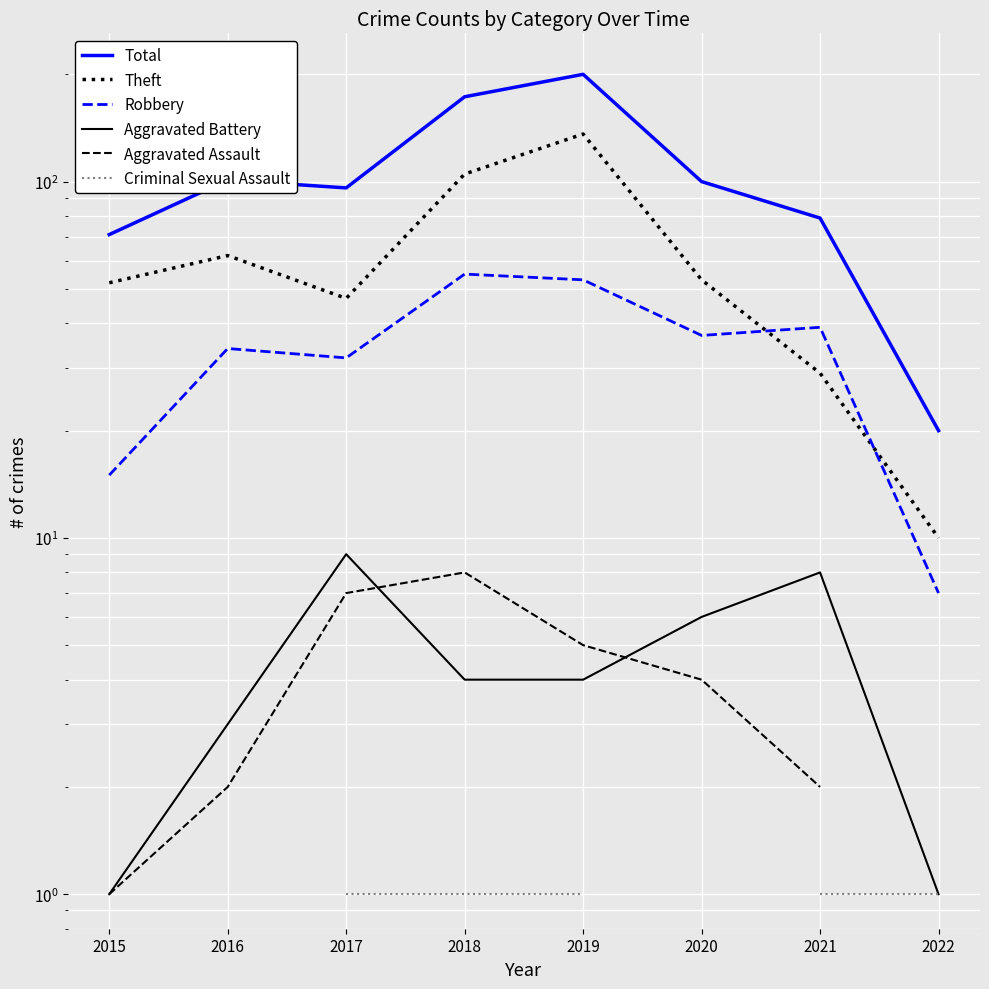

Which label corresponds to the largest value in the chart?

2019